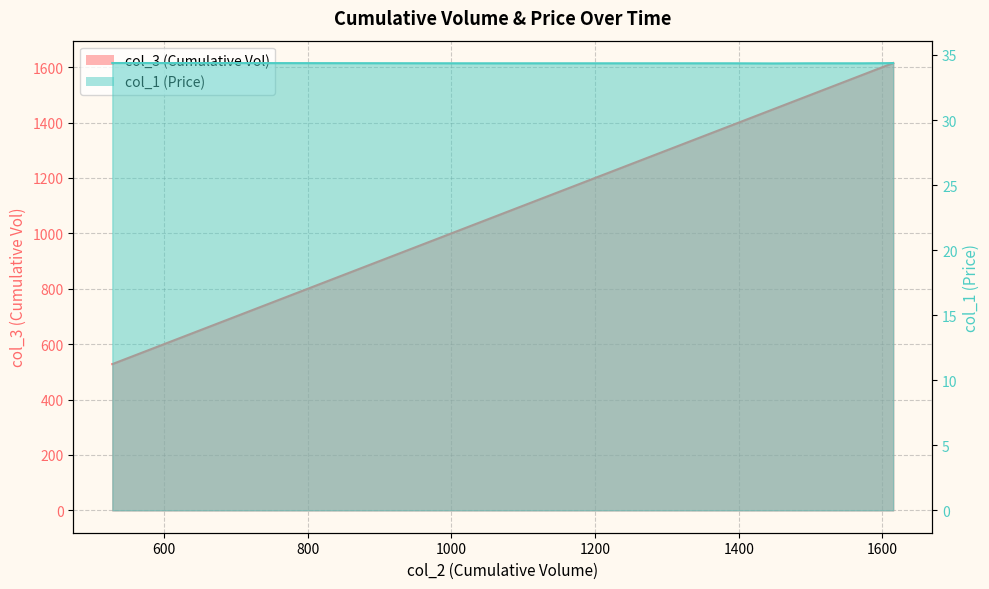

Reading right to left, transcribe all the data shown in this chart.

col_3: 1615=1615.0	1605=1605.0	1602=1602.0	1573=1573.0	1503=1503.0	1501=1501.0	1447=1447.0	1388=1388.0	1380=1380.0	1377=1377.0	1198=1198.0	1146=1146.0	1025=1025.0	662=662.0	660=660.0	642=642.0	614=614.0	539=539.0	528=528.0	528=528.0
col_1: 1615=34.4	1605=34.4	1602=34.4	1573=34.4	1503=34.4	1501=34.4	1447=34.4	1388=34.4	1380=34.4	1377=34.4	1198=34.4	1146=34.4	1025=34.4	662=34.4	660=34.4	642=34.4	614=34.4	539=34.4	528=34.4	528=34.4